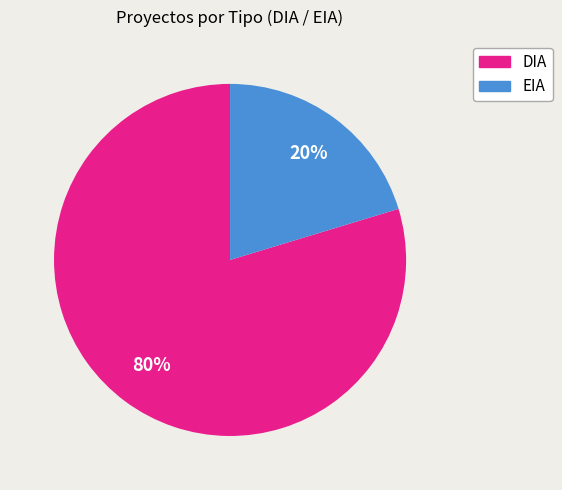

What is the largest slice in the pie chart?

DIA